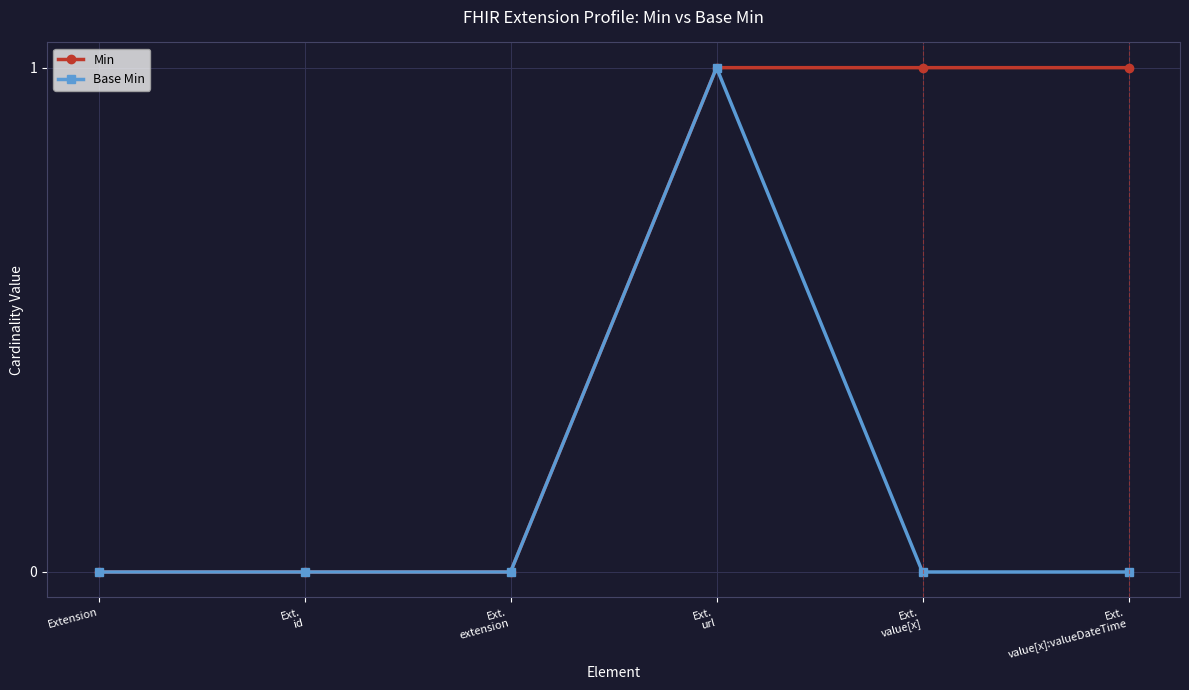

True or false: Base Min has more than 0 points higher than both neighbors.

True